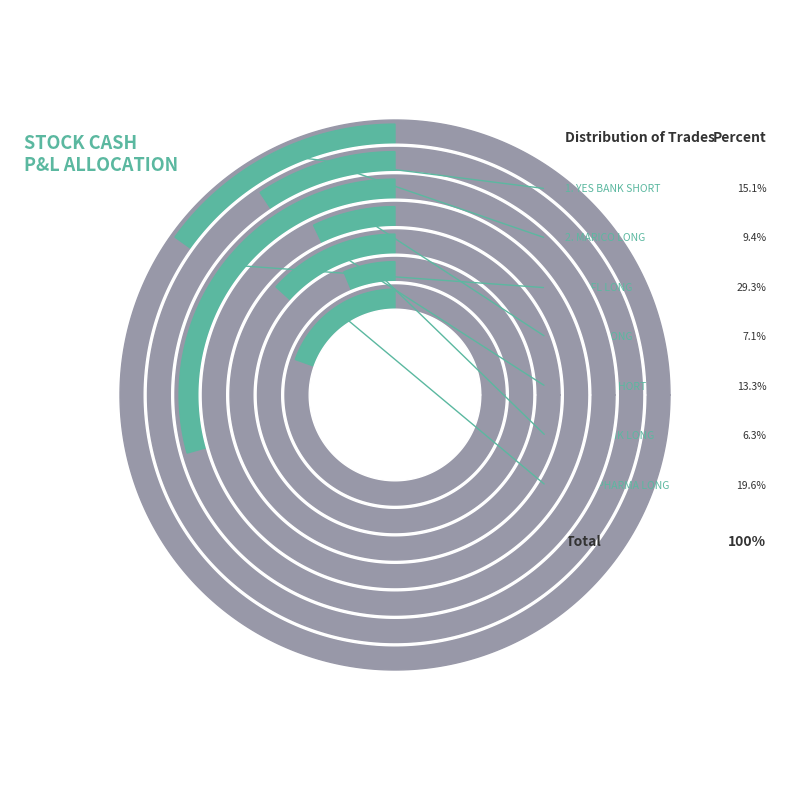

To the nearest percent, what is the difference between the SHORT and LONG slice percentages?

24%